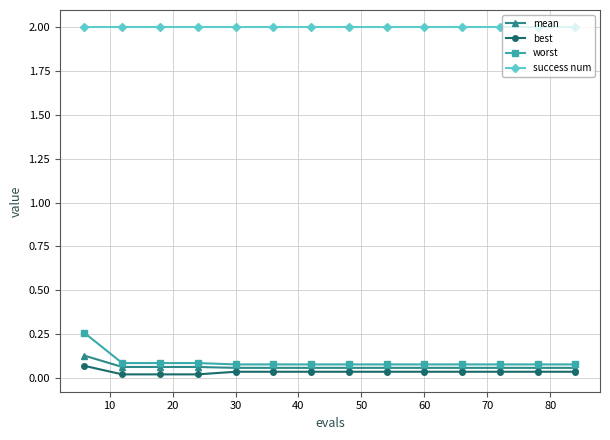

True or false: success num and best cross at least once.

False